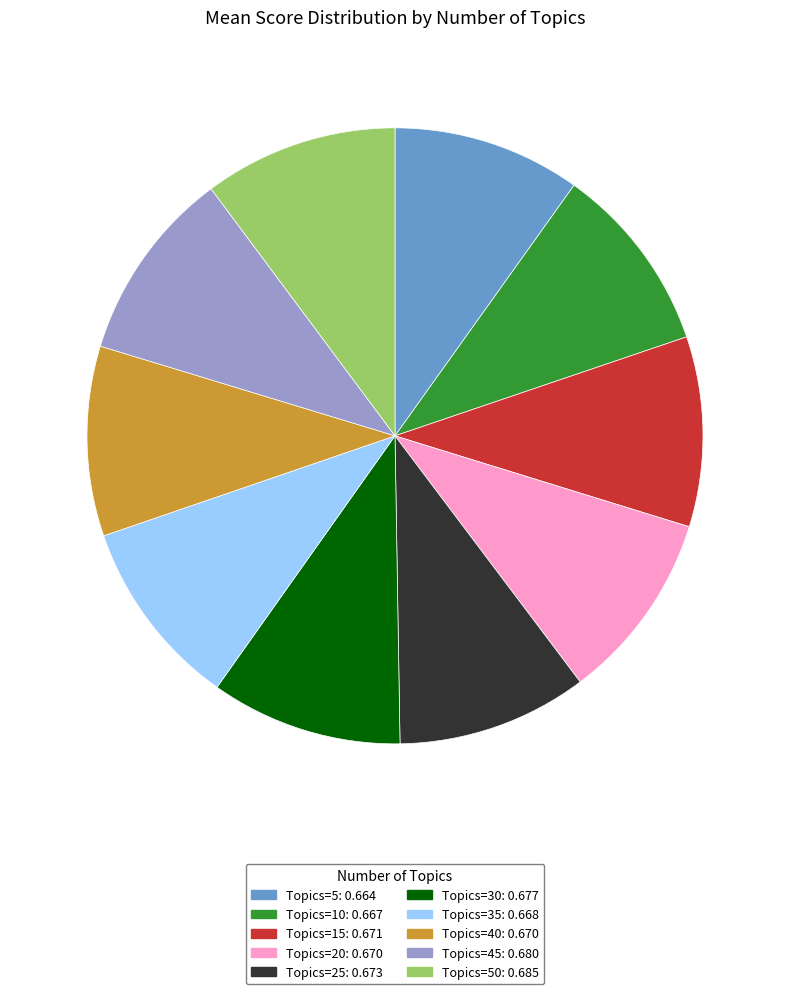

Does Topics=10: 0.667 represent more than half of the total?

No